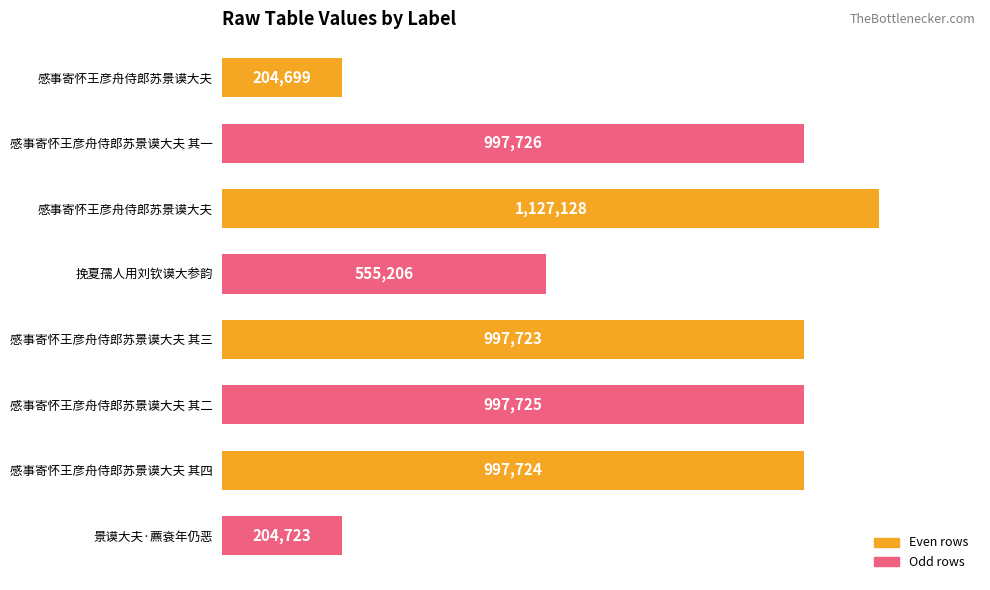

Where is the data nearest to the value 665913?

挽夏孺人用刘钦谟大参韵